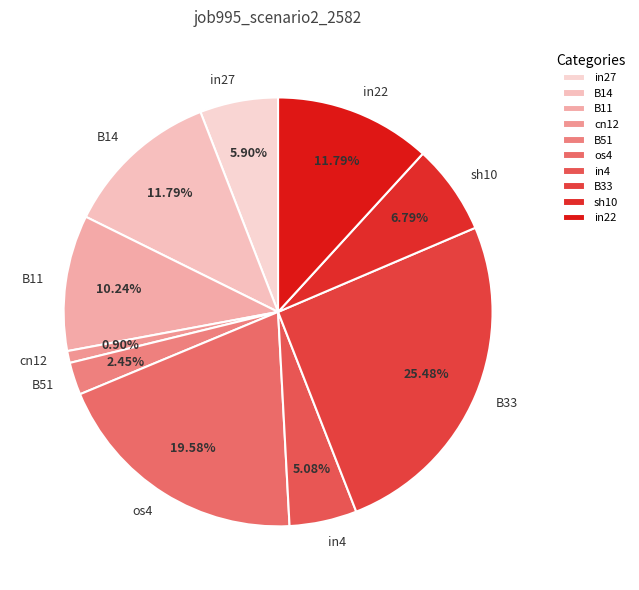

What percentage is the B11 slice, to the nearest percent?

10%